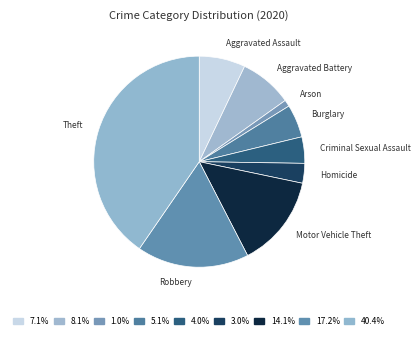

How many segments does this pie chart have?

9